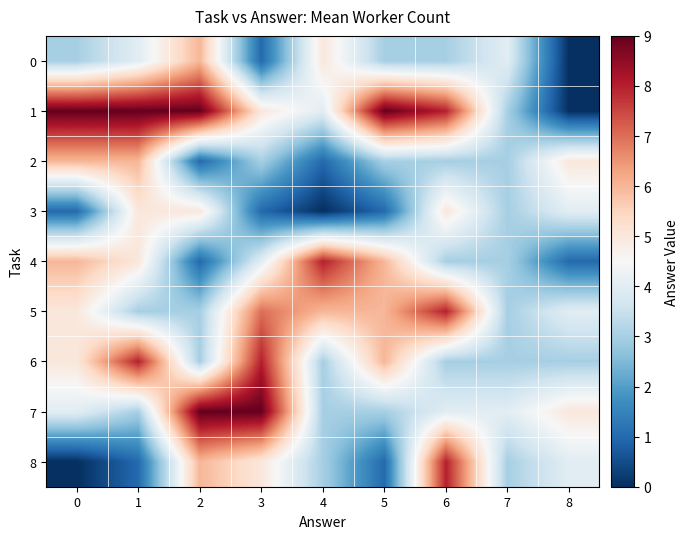

Reading left to right, transcribe all the data shown in this chart.

0: 0=3	1=4	2=6	3=1	4=5	5=3	6=3	7=4	8=0
1: 0=9	1=9	2=9	3=5	4=4	5=9	6=8	7=3	8=0
2: 0=6	1=6	2=1	3=3	4=1	5=3	6=3	7=3	8=5
3: 0=1	1=5	2=5	3=1	4=0	5=1	6=5	7=3	8=4
4: 0=6	1=5	2=1	3=4	4=8	5=6	6=3	7=3	8=1
5: 0=5	1=3	2=3	3=7	4=6	5=6	6=8	7=3	8=4
6: 0=5	1=8	2=3	3=8	4=3	5=6	6=3	7=3	8=3
7: 0=4	1=3	2=9	3=9	4=3	5=3	6=4	7=4	8=5
8: 0=0	1=1	2=6	3=5	4=3	5=1	6=8	7=3	8=4